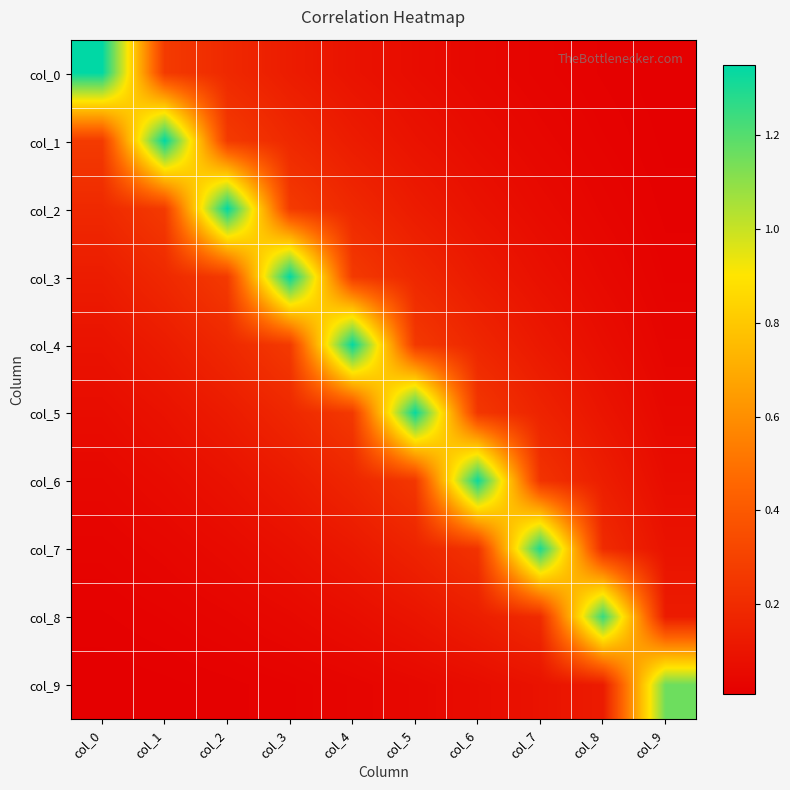

At which category is the sum across all series the highest?

col_4